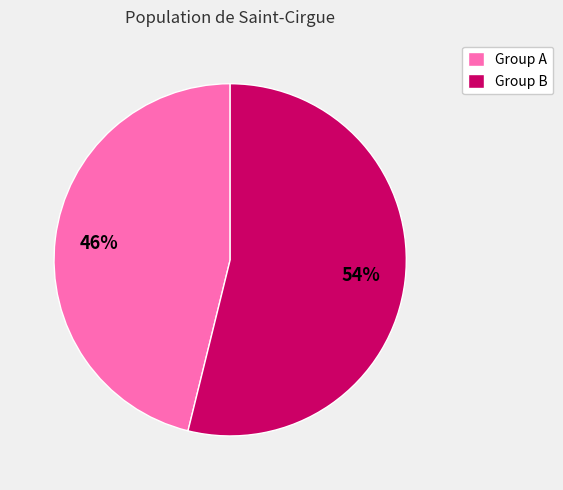

How many segments does this pie chart have?

2